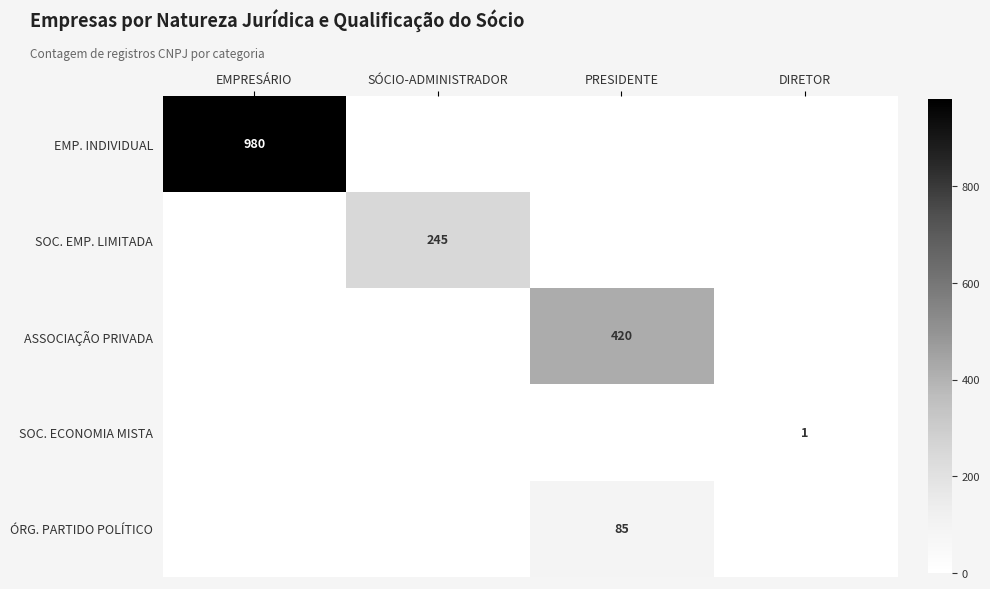

The ASSOCIAÇÃO PRIVADA series shows 420 at PRESIDENTE. True or false?

True